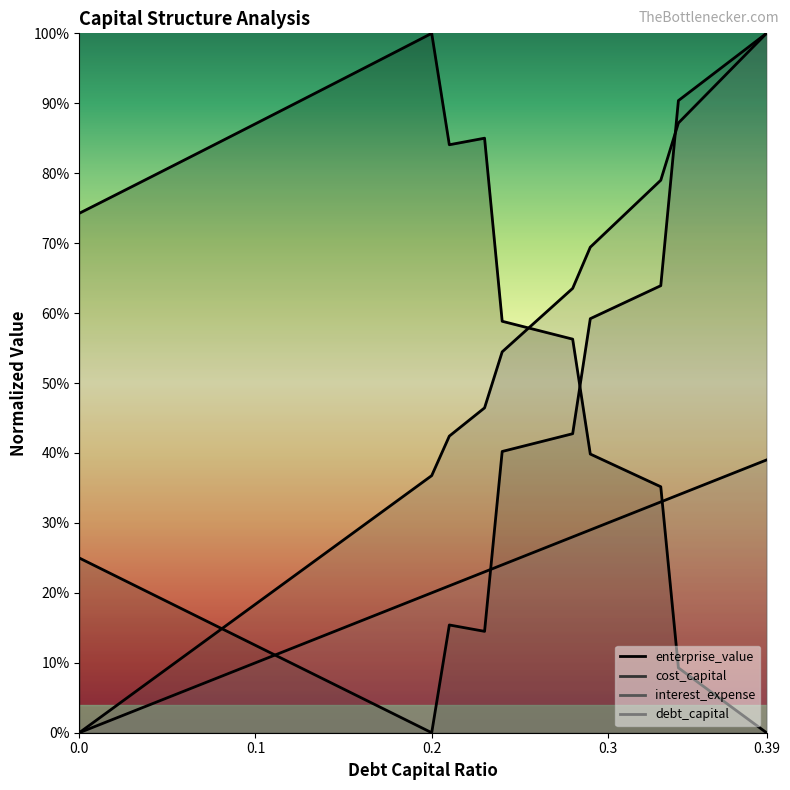

Rank the series by their maximum value, from highest to lowest.

cost_capital, enterprise_value, interest_expense, debt_capital